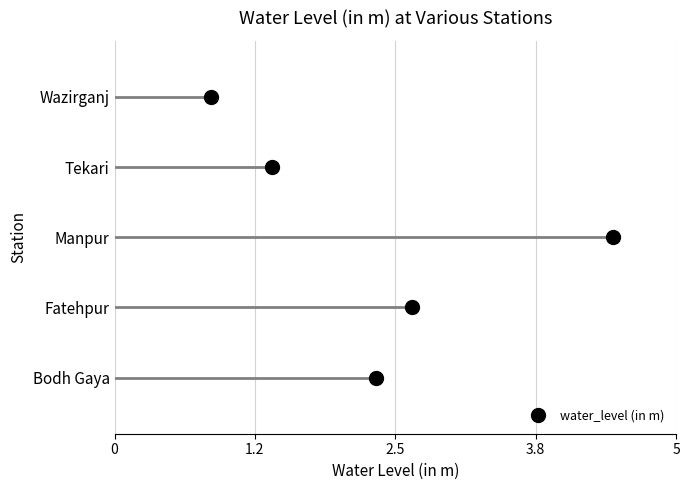

What is the sum of the values at Bodh Gaya and Wazirganj?

3.2